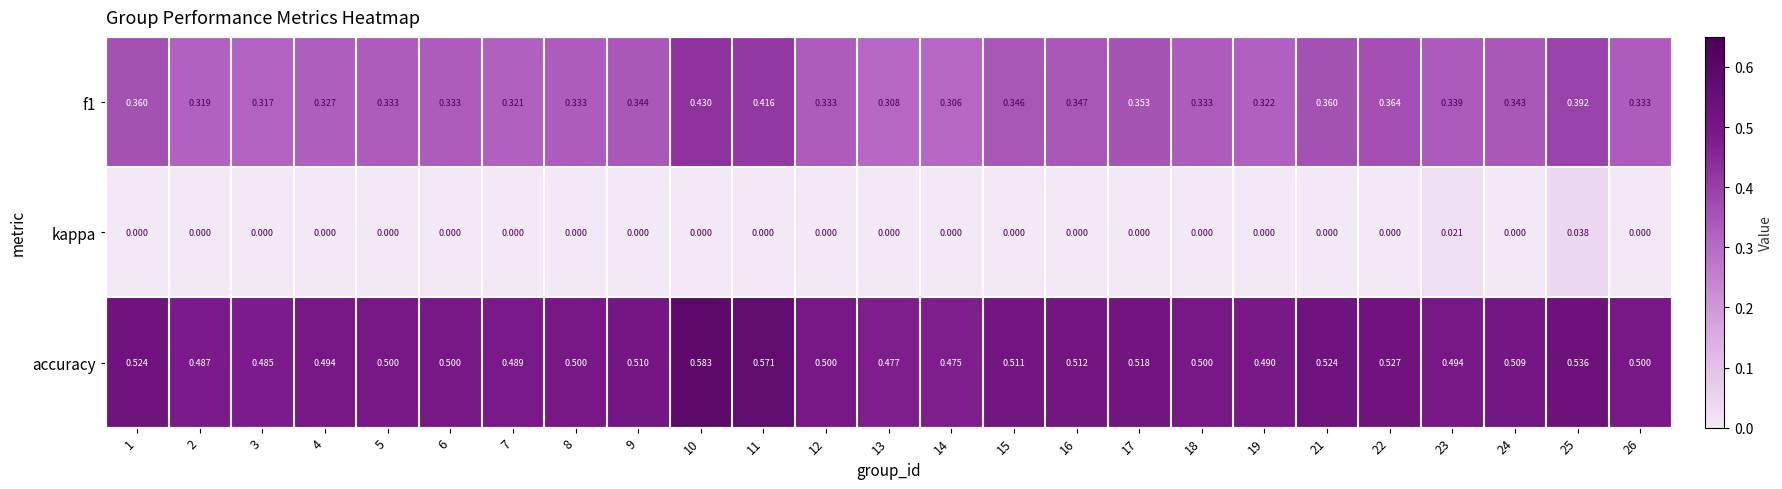

Which label corresponds to the largest value in the chart?

10